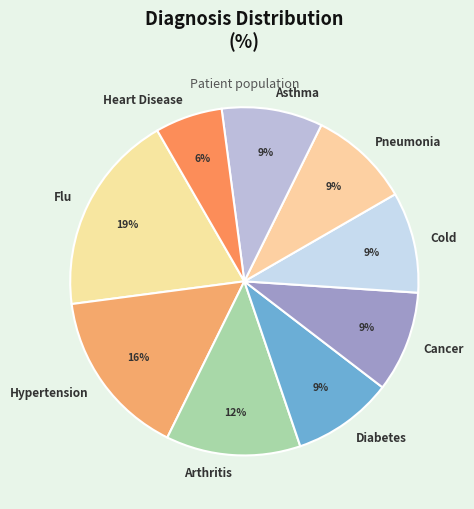

Which has a higher value, Hypertension or Diabetes?

Hypertension